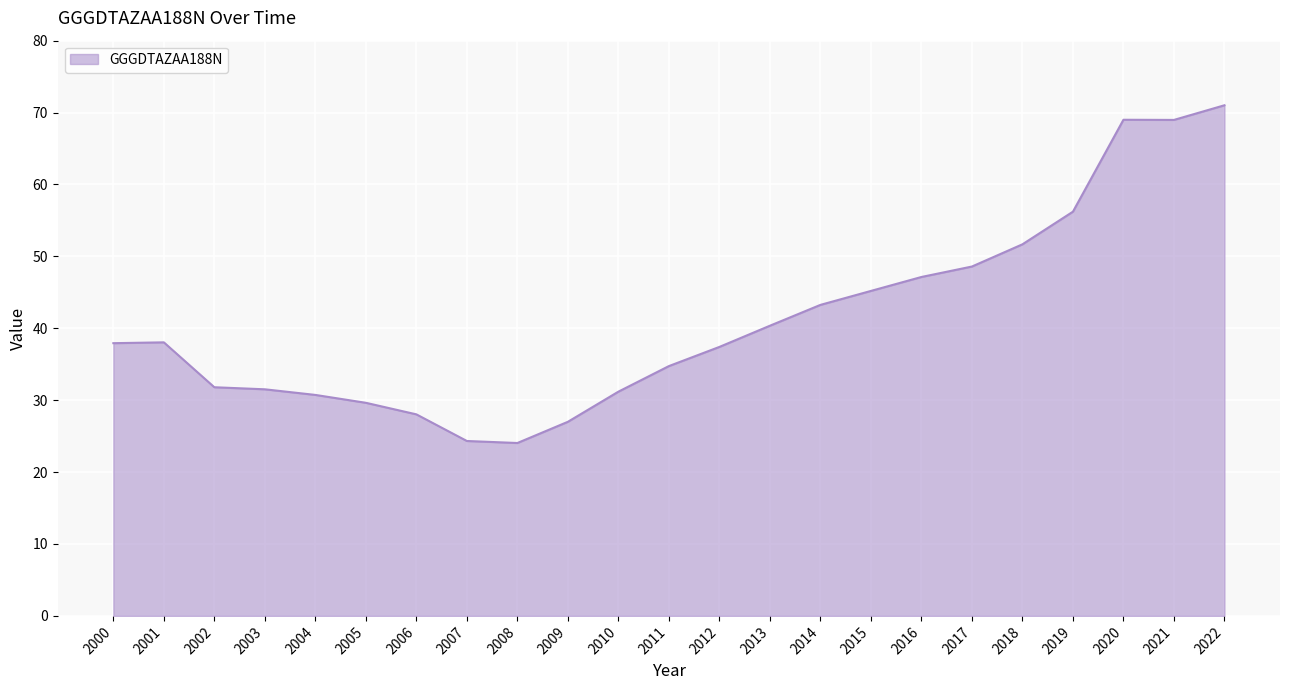

Which category has the highest value across all series?

2022